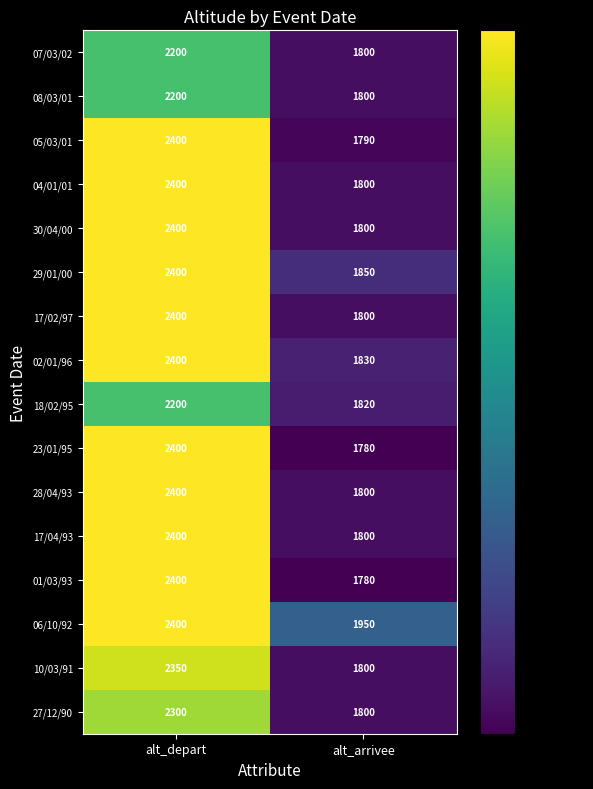

What is the spread (max minus min) of values at alt_depart?

200